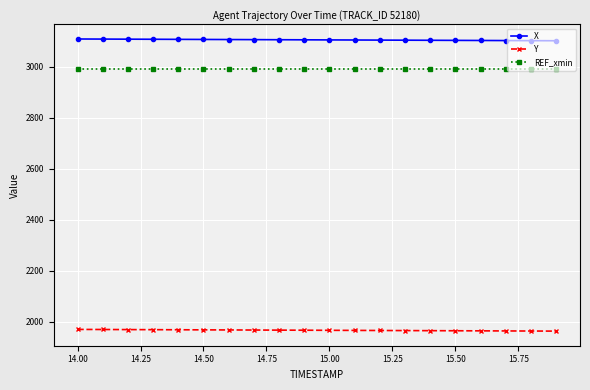

List the series in order of their peak value, lowest first.

Y, REF_xmin, X